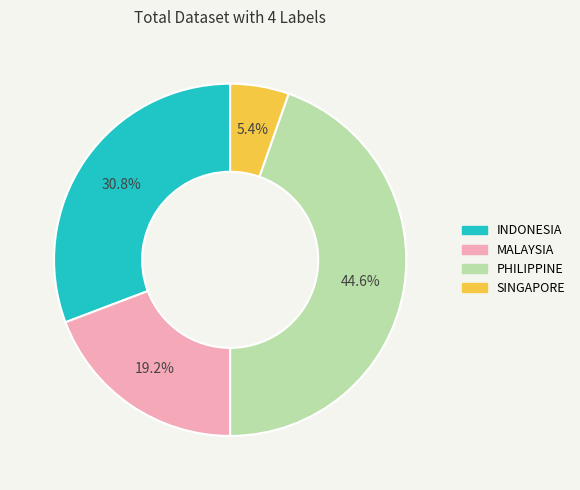

To the nearest percent, what is the difference between the largest and smallest slice percentages?

39%